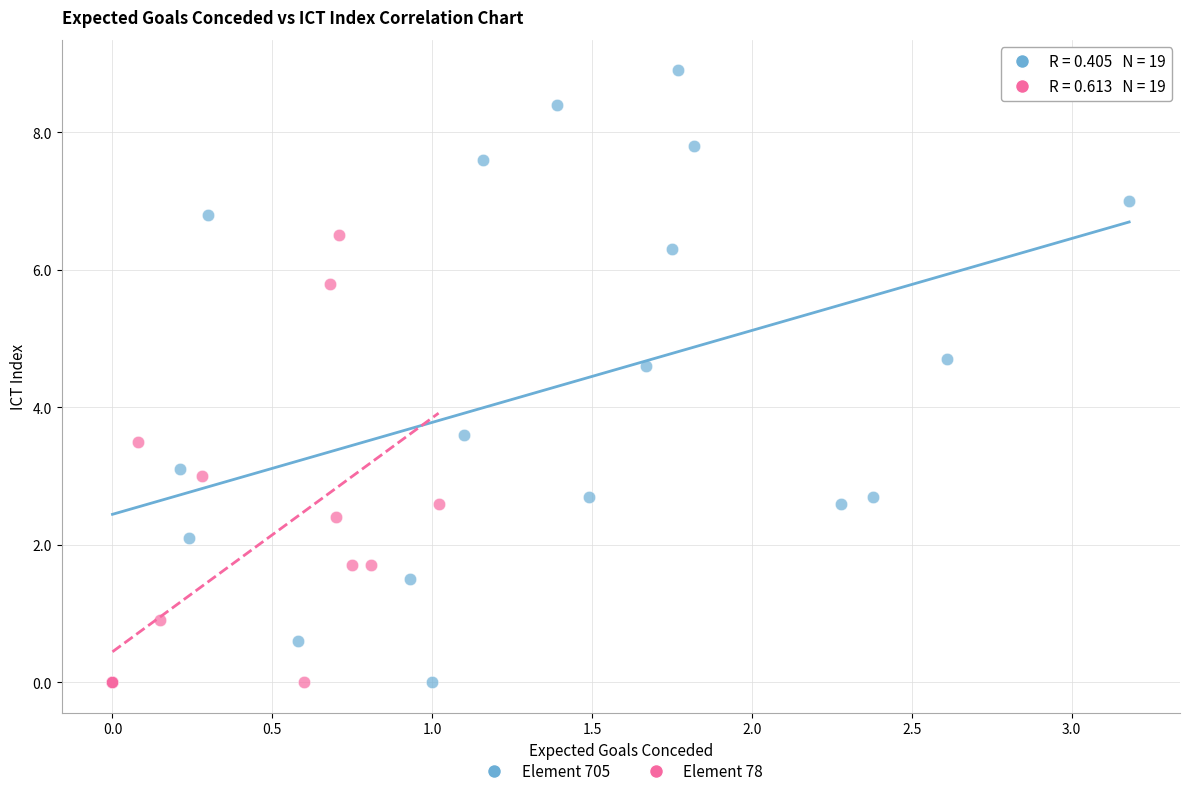

What are all the series names shown in the legend?

Element 705, Element 78